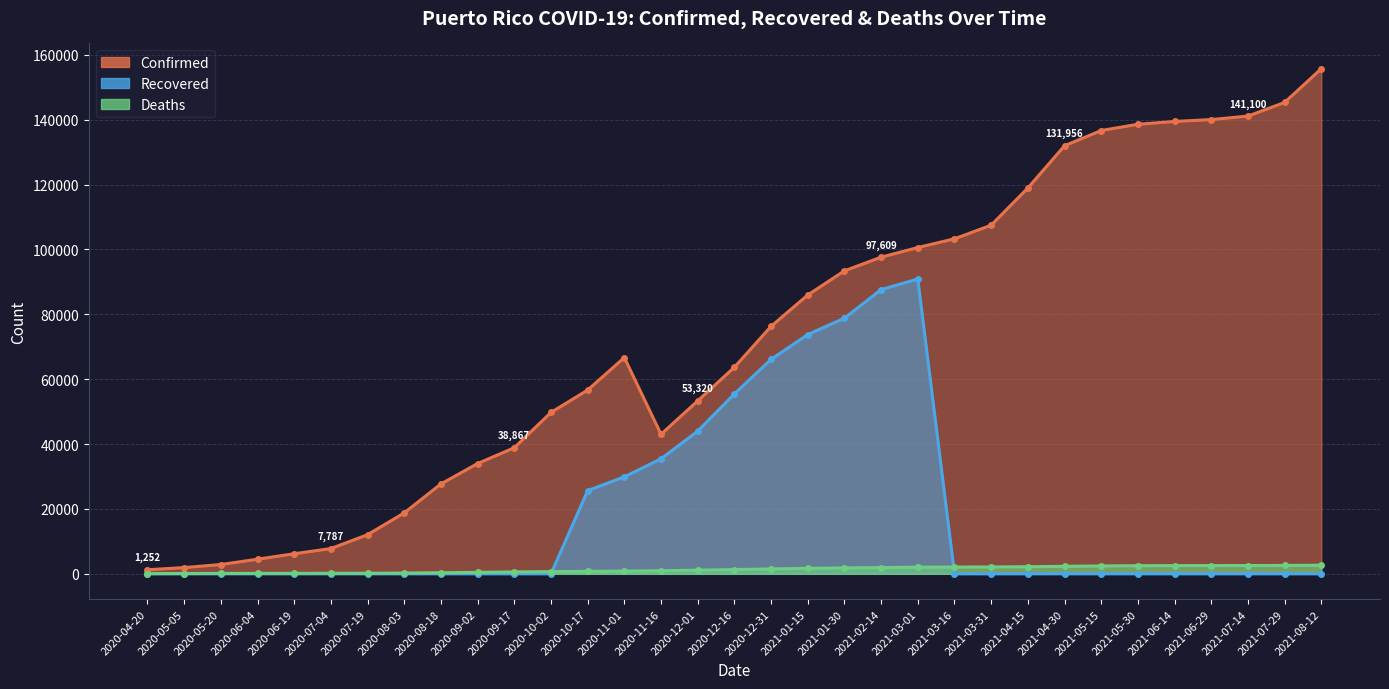

At which category does Confirmed reach its first local valley?

2020-11-16